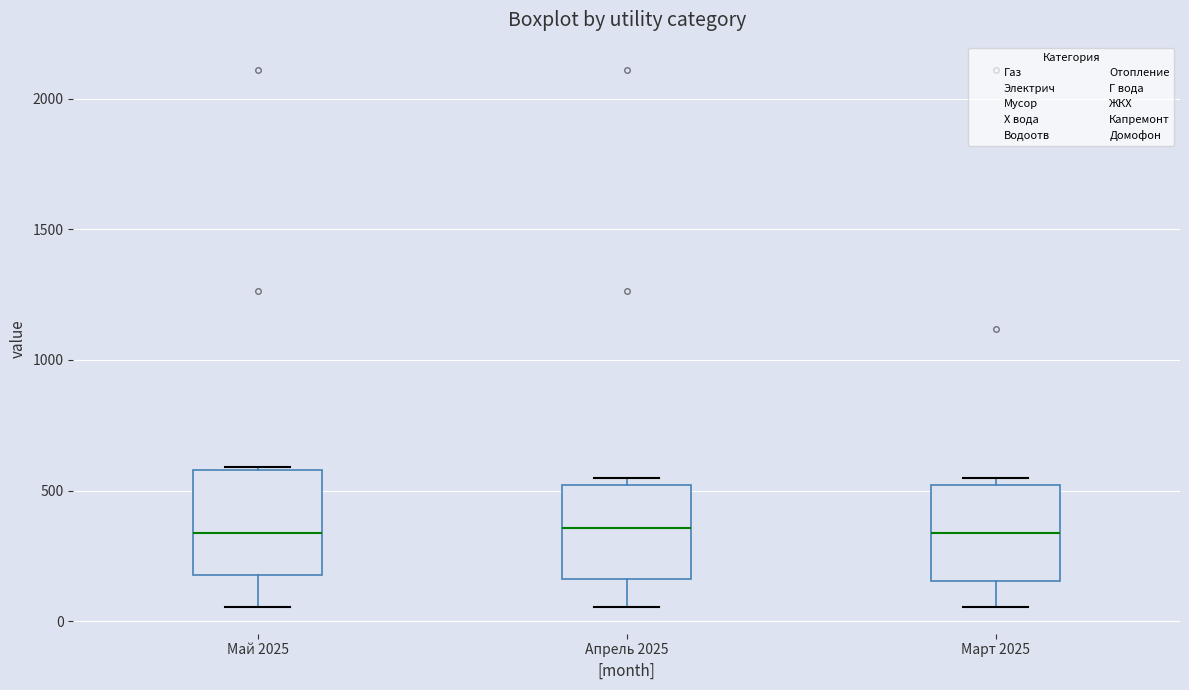

Where does the median line of the box for Март 2025 sit on the y-axis? The values are not printed on the chart, so give them approximately, as read against the axis.

350